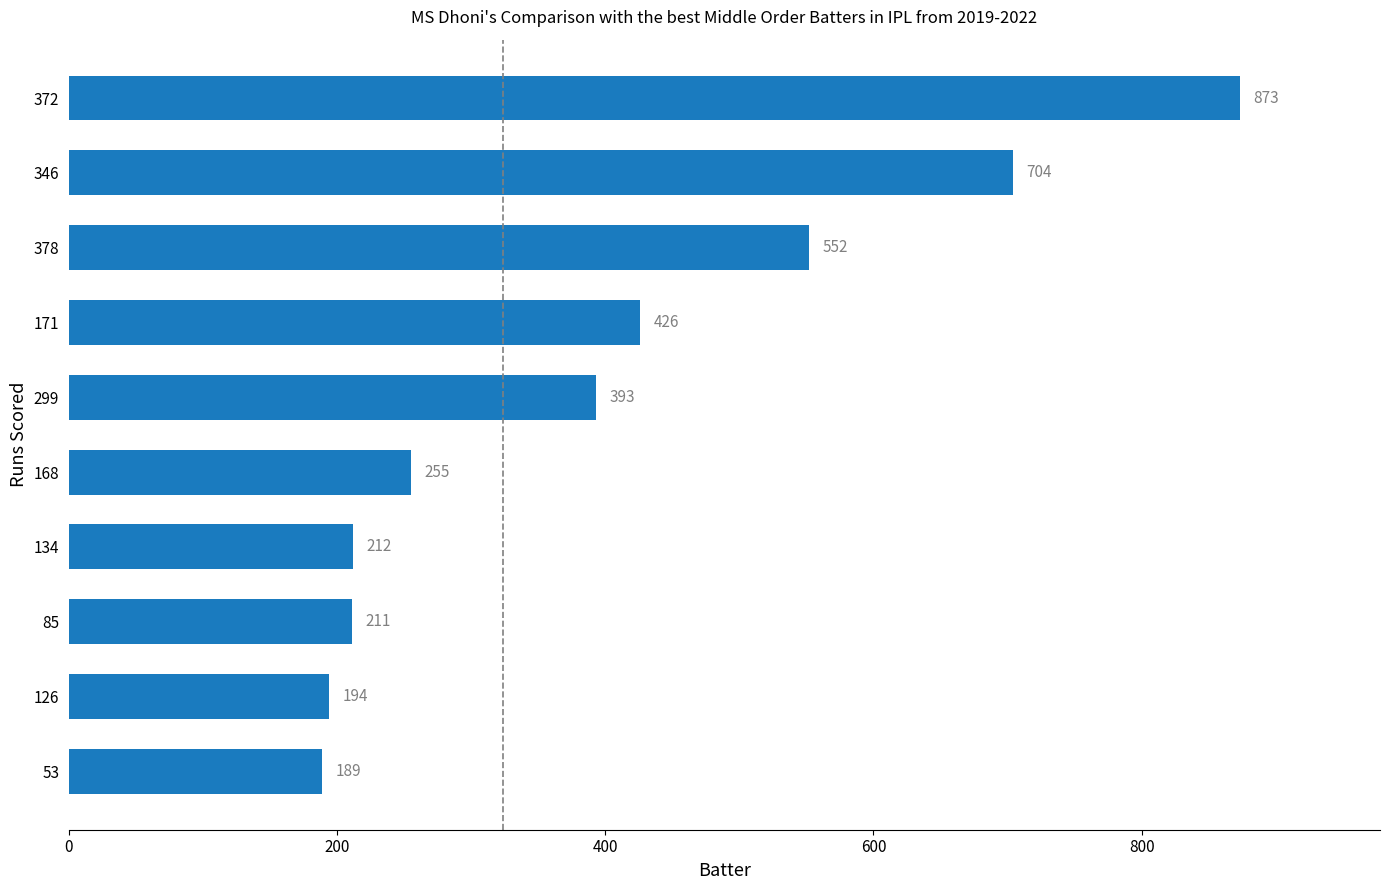

What is the average value?

401